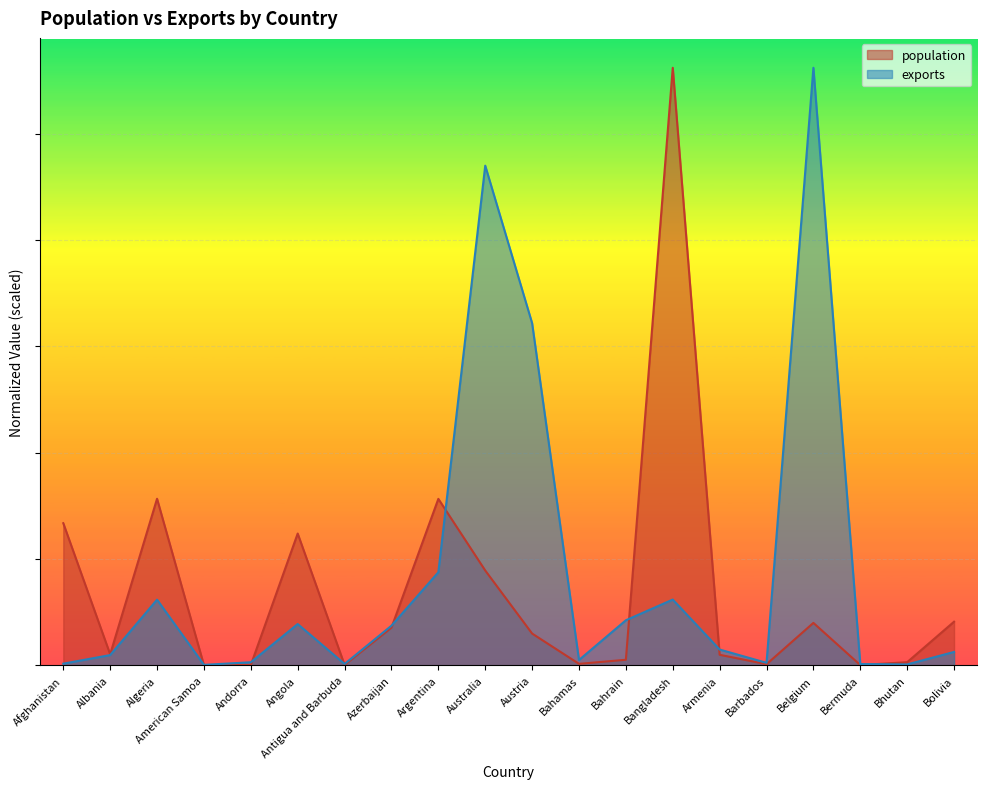

Rank the series by their maximum value, from highest to lowest.

population, exports